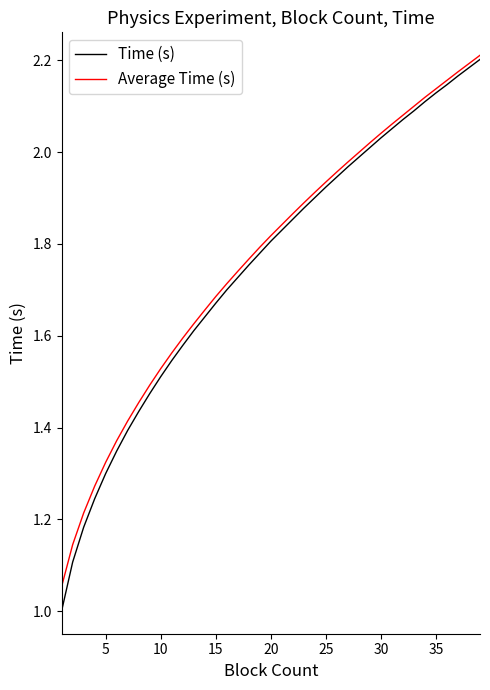

What is the minimum value shown in the chart?

1.0